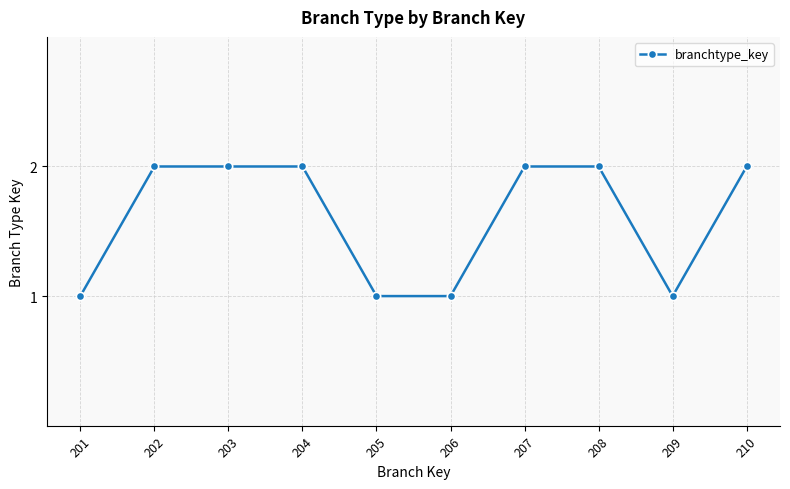

Reading right to left, extract all data points from this chart.

210=2	209=1	208=2	207=2	206=1	205=1	204=2	203=2	202=2	201=1